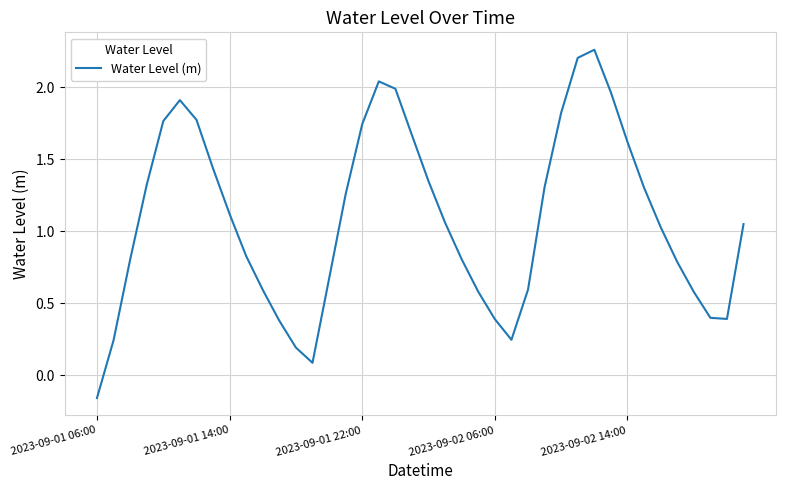

What is the difference between the maximum and minimum values?

2.4